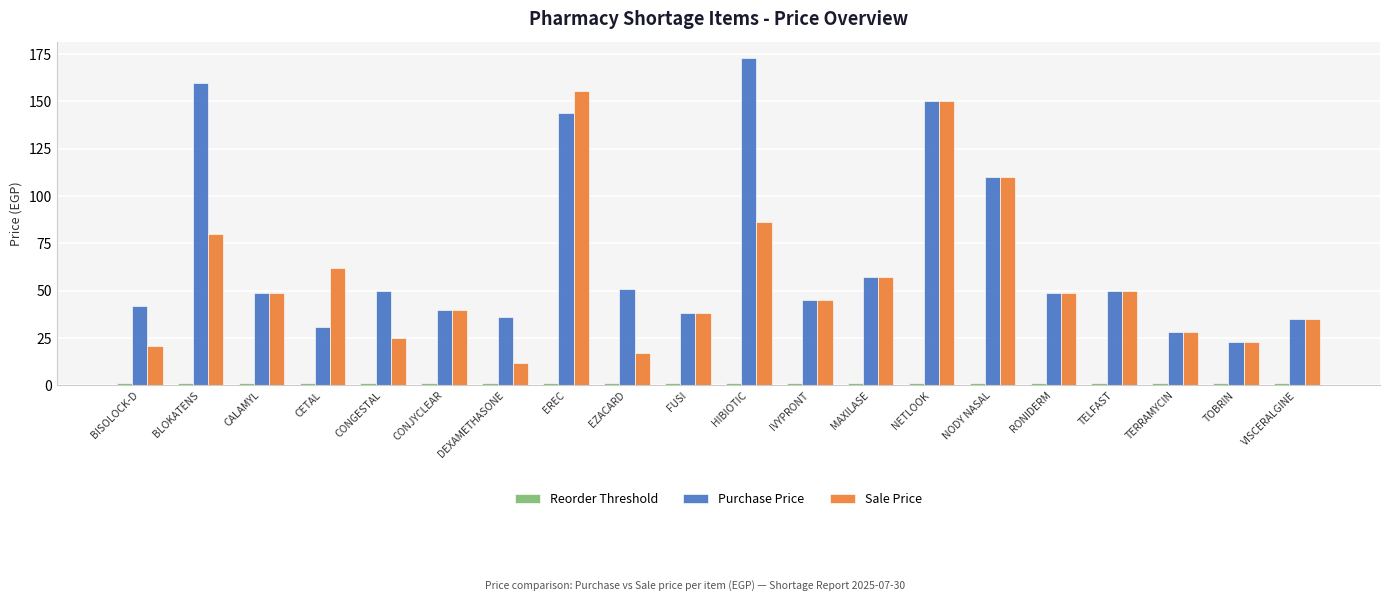

Which series changed the most between EZACARD and NETLOOK?

Sale Price